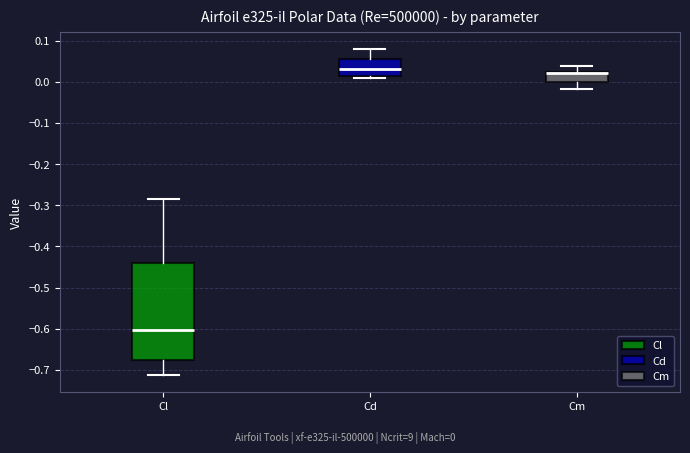

Reading left to right, read every box against the y-axis: the position of its median line, the range the box covers, and the ends of its whiskers. The values are not printed on the chart, so give them approximately, as read against the axis.

Cl: median -0.60, box -0.68 to -0.44, whiskers -0.71 to -0.28
Cd: median 0.03, box 0.01 to 0.05, whiskers 0.01 (just below the box's lower edge) to 0.08
Cm: median 0.02 (just below the box's upper edge), box 0.00 to 0.02, whiskers -0.02 to 0.04